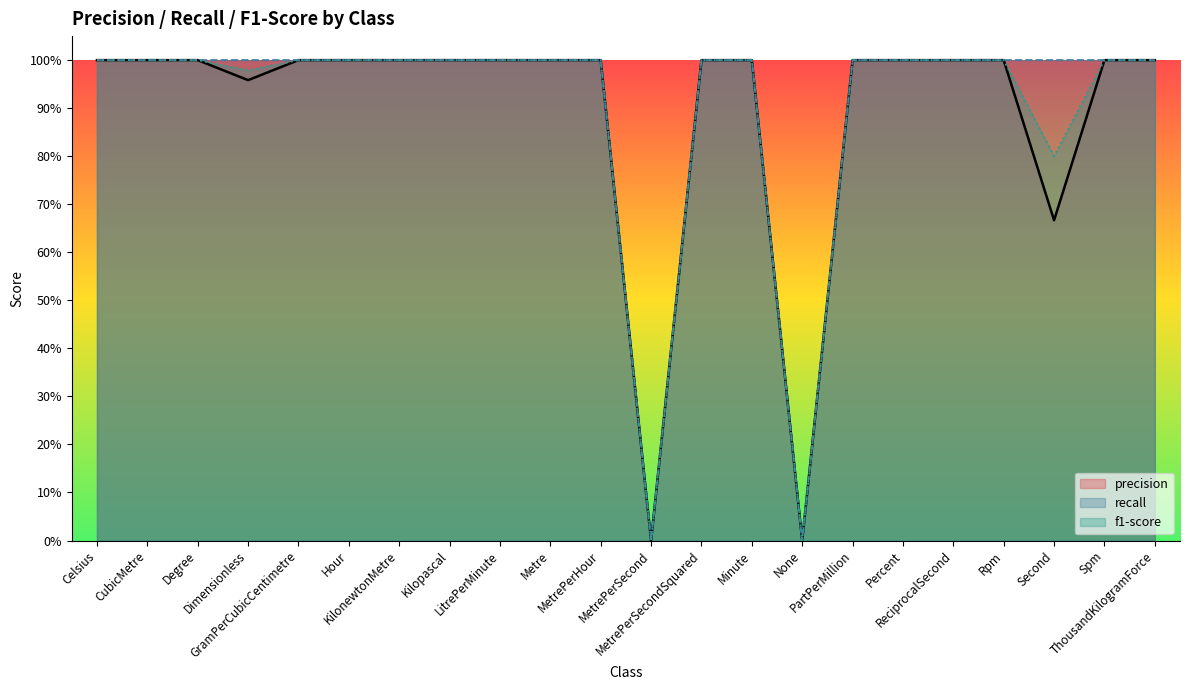

Is it true that precision equals 1.0 at CubicMetre?

True